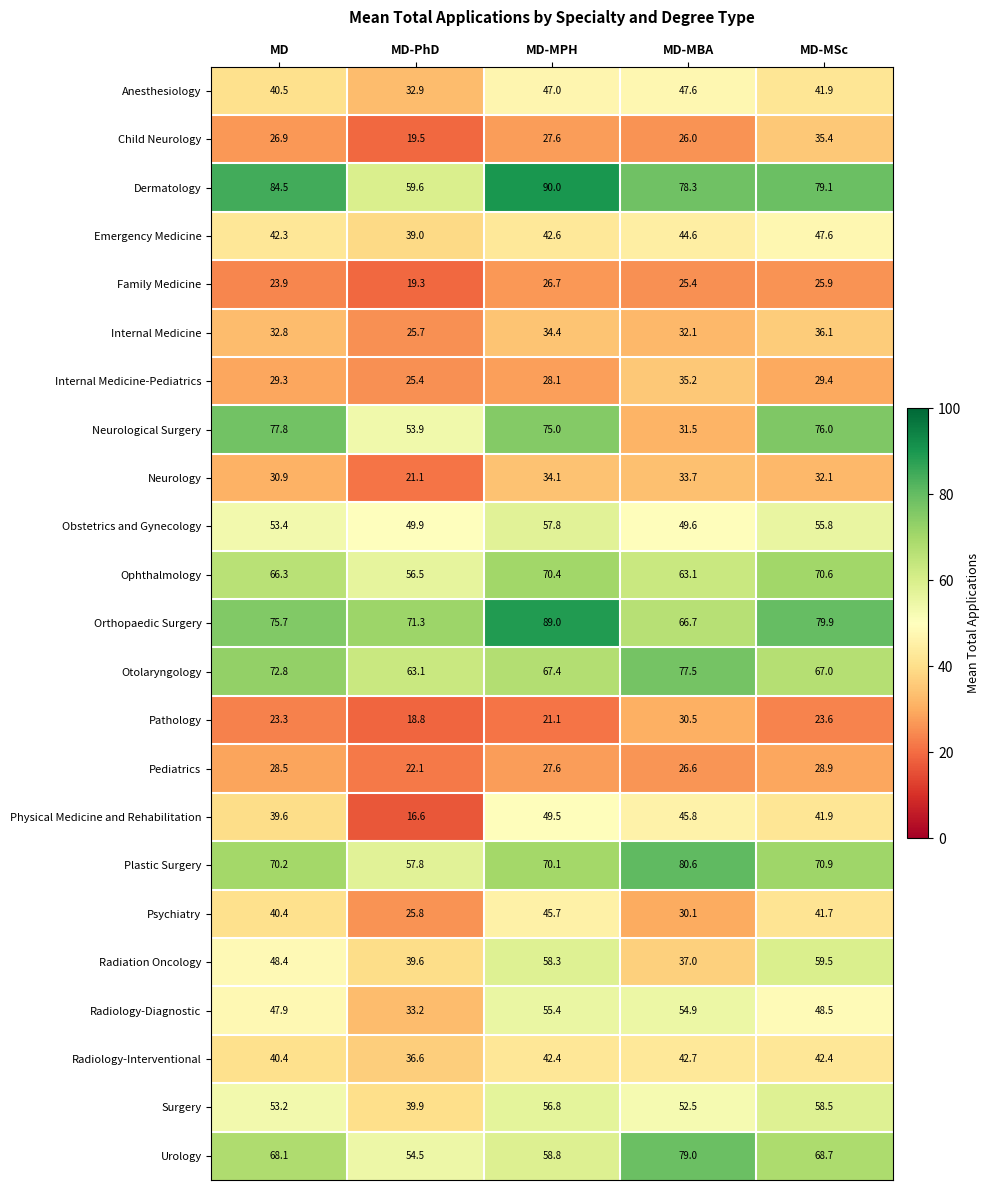

Is it true that Emergency Medicine equals 42.6 at MD-MPH?

True